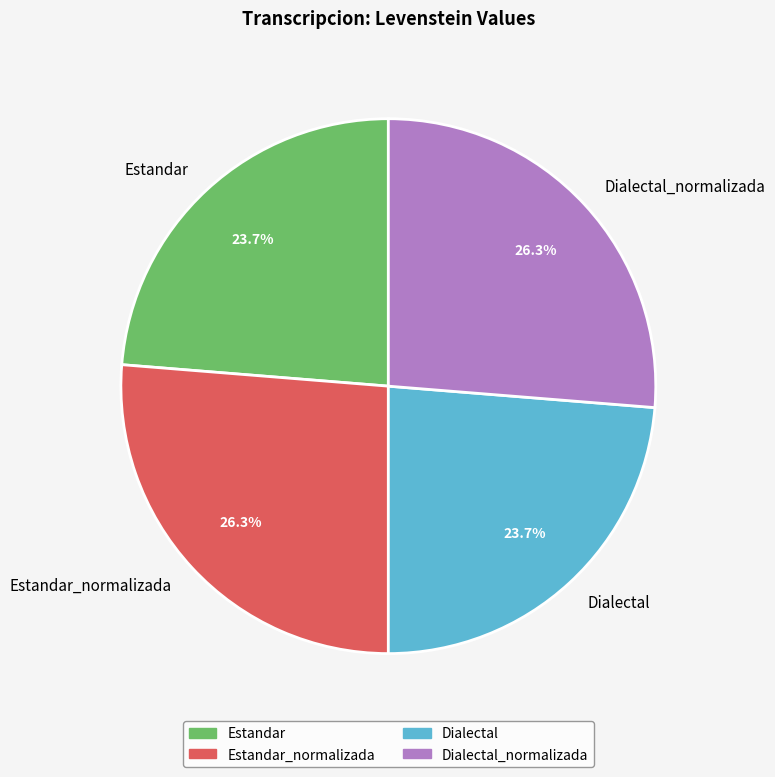

What portion of the pie excludes Estandar_normalizada?

73.7%